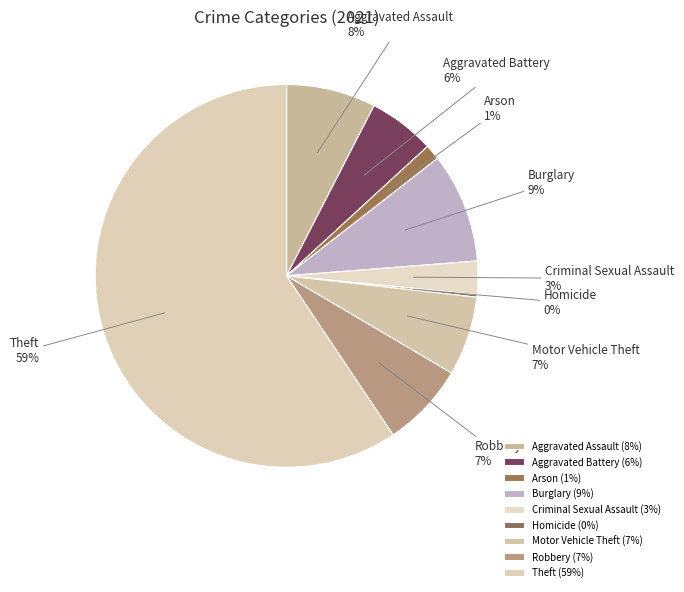

Combined, do Burglary and Criminal Sexual Assault account for over 50%?

No